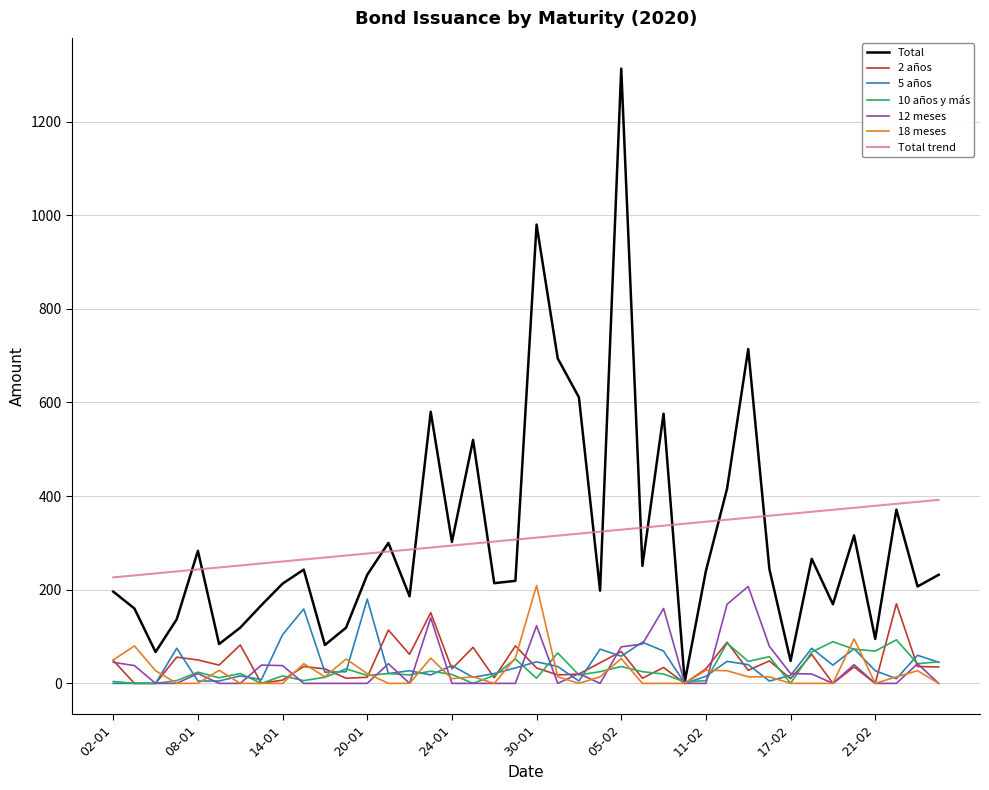

What is the greatest value displayed?

1313.0